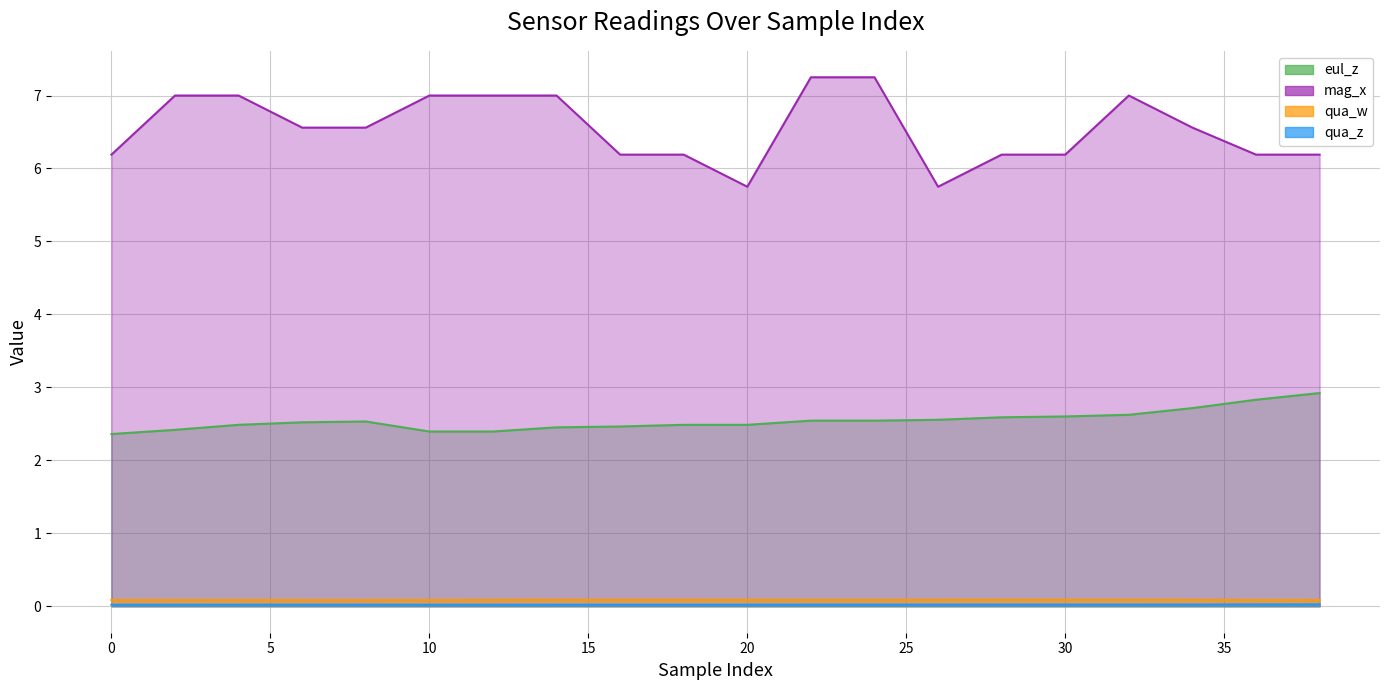

Rank the series by their maximum value, from lowest to highest.

qua_z, qua_w, eul_z, mag_x